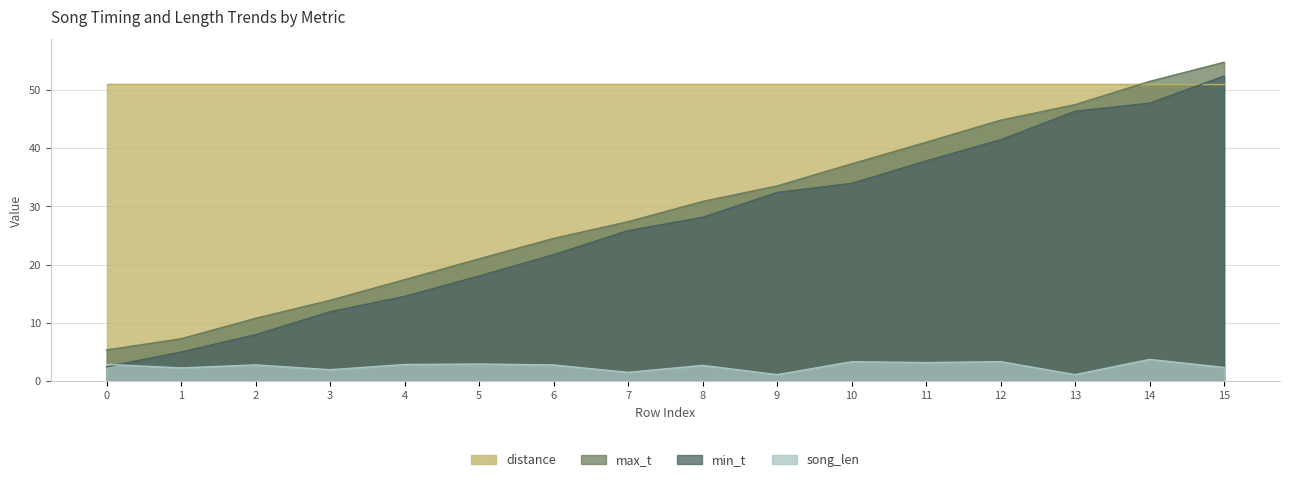

What is the minimum value shown in the chart?

1.1